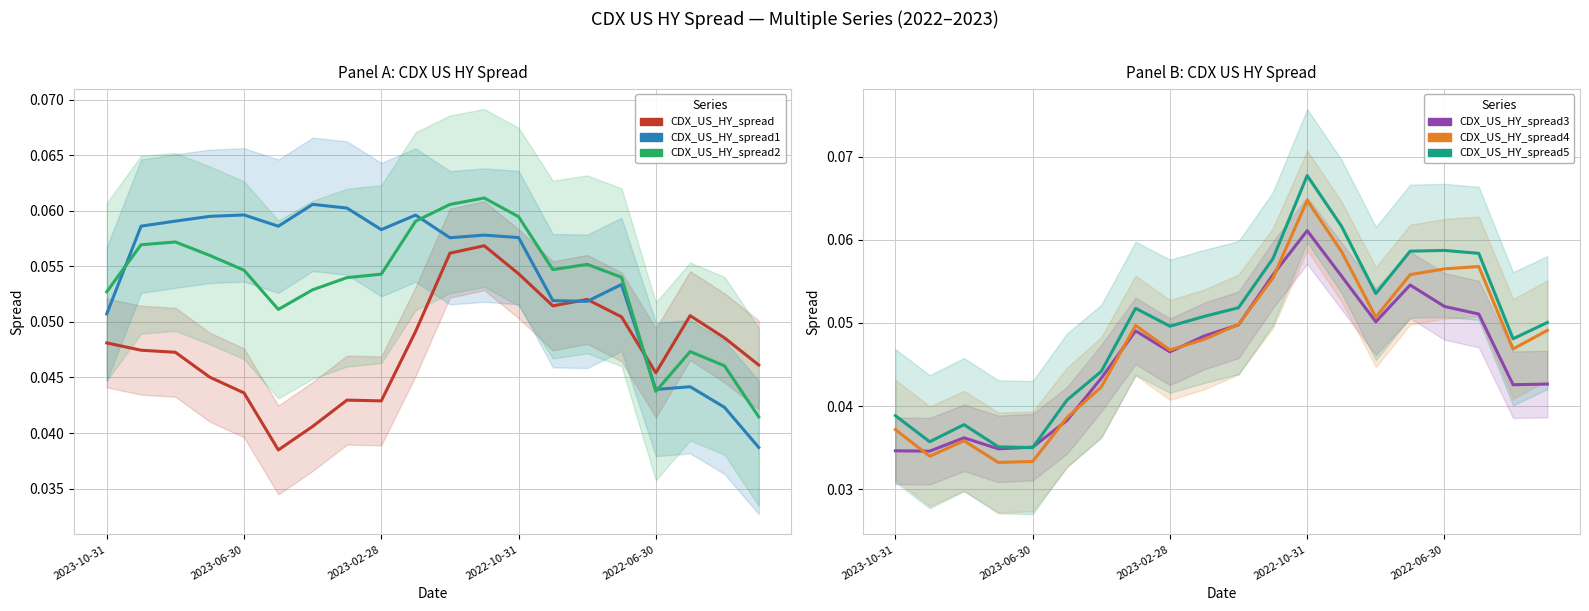

The CDX_US_HY_spread5 series shows 0.0 at 5. True or false?

True